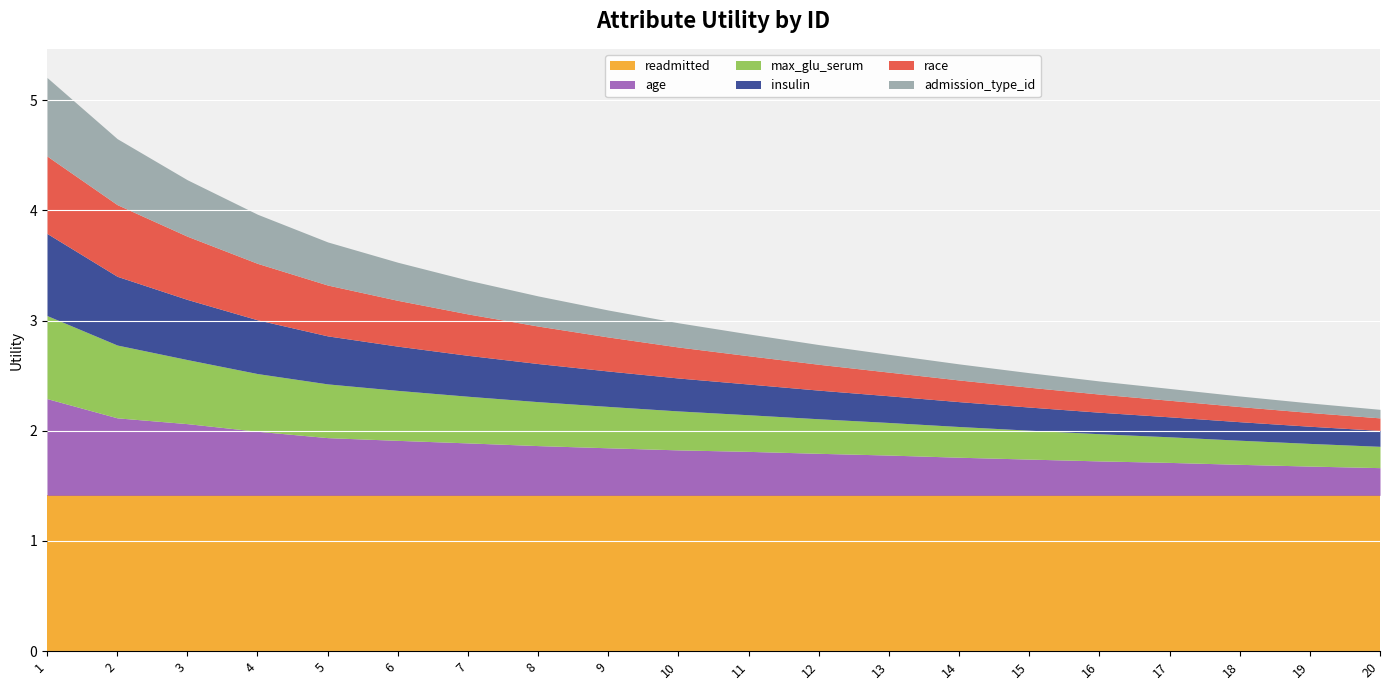

What is the sum of all age values?

8.8